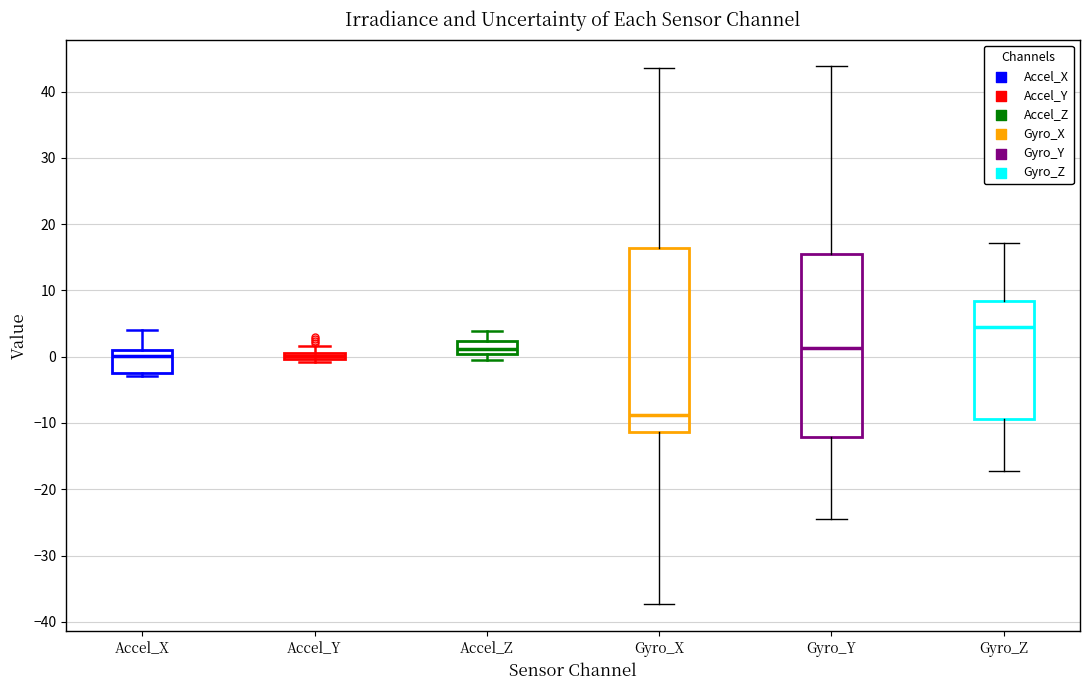

Where does the median line of the box for Accel_Z sit on the y-axis? The values are not printed on the chart, so give them approximately, as read against the axis.

1